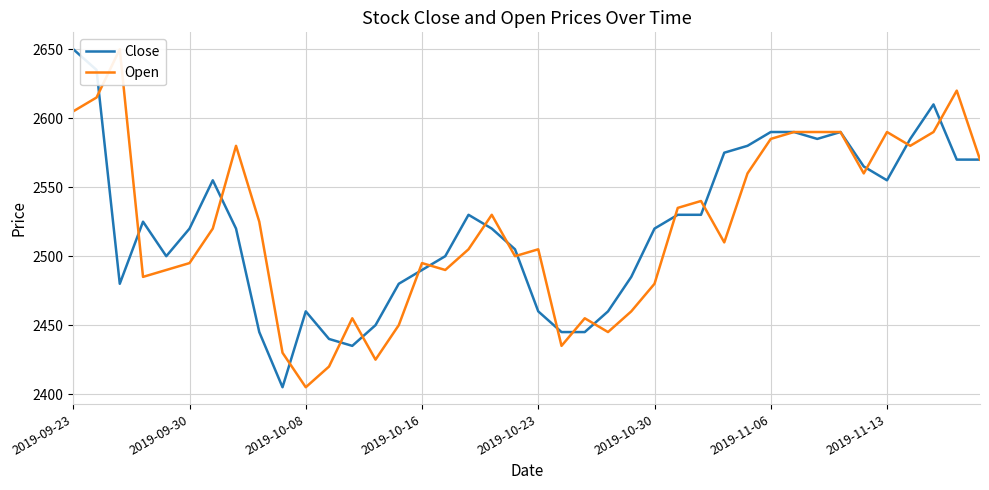

Does the chart have visible grid lines?

Yes